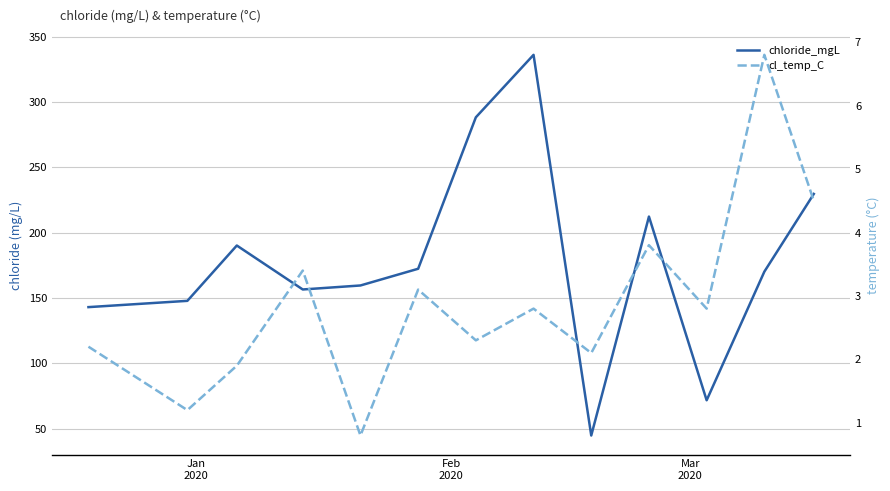

How many data points in chloride_mgL are above 170?

7